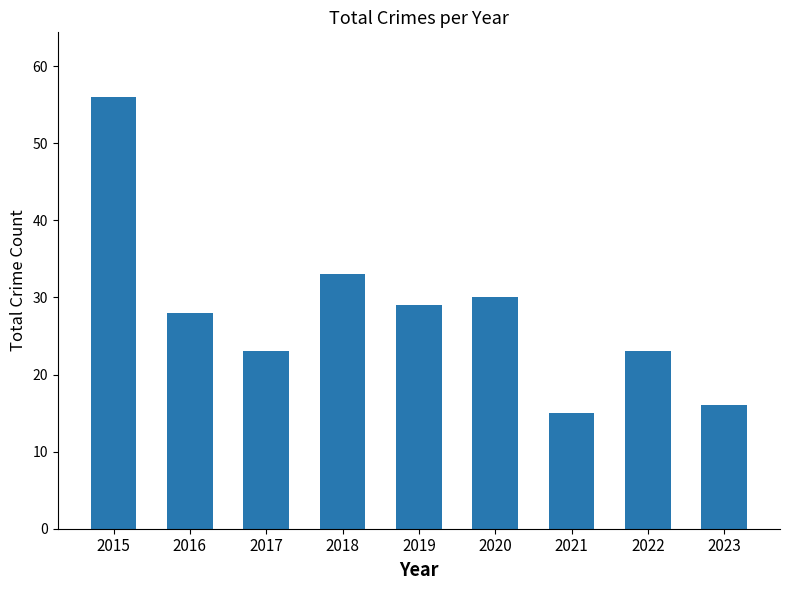

The chart shows a value of 19 at 2015. True or false?

False